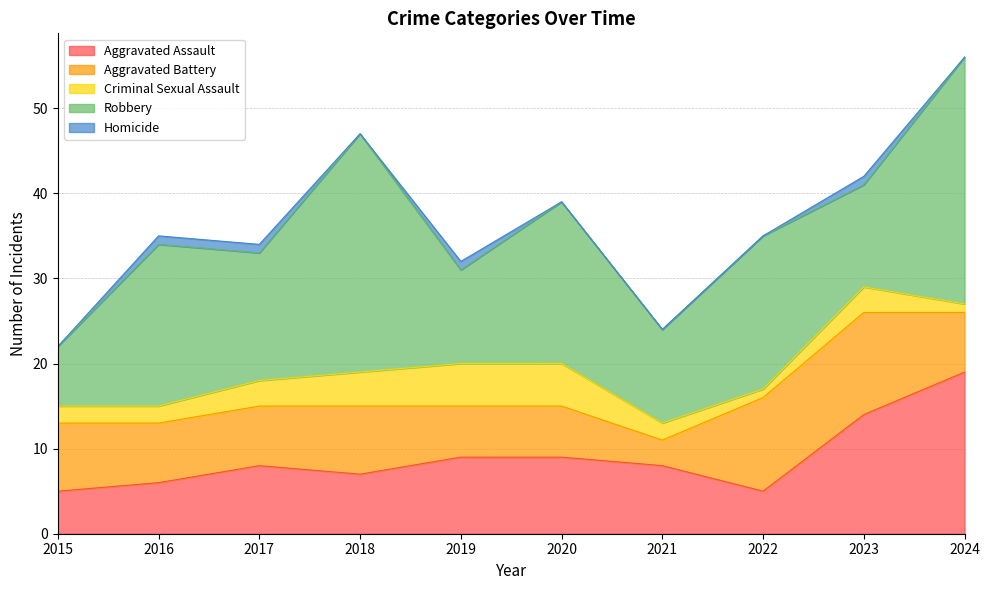

Rank the series by their maximum value, from lowest to highest.

Homicide, Criminal Sexual Assault, Aggravated Battery, Aggravated Assault, Robbery